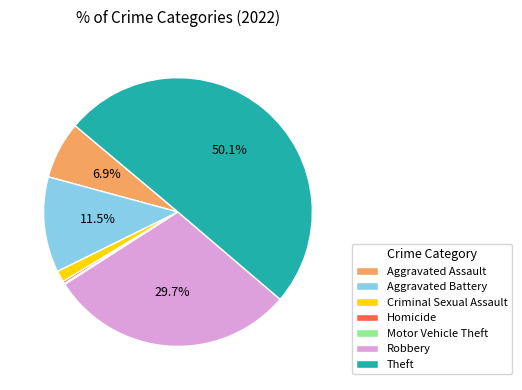

Do Theft and Robbery together represent more than half of the pie?

Yes